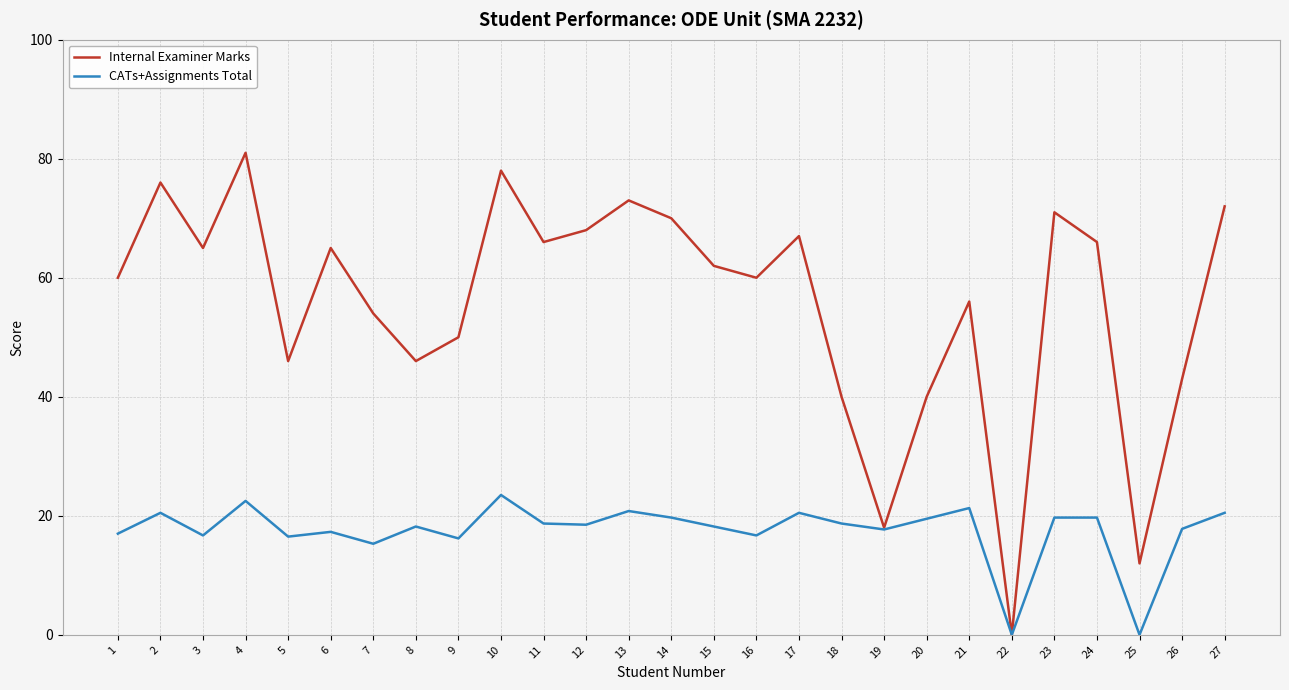

Which series has the widest spread of values?

Internal Examiner Marks